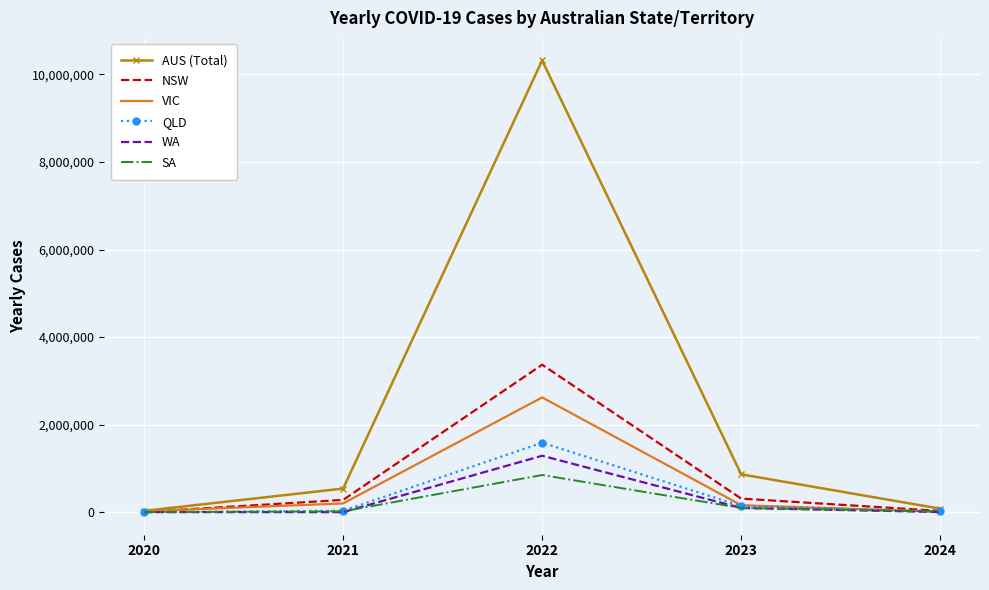

The value of AUS (Total) at 2023 is 864564. True or false?

True